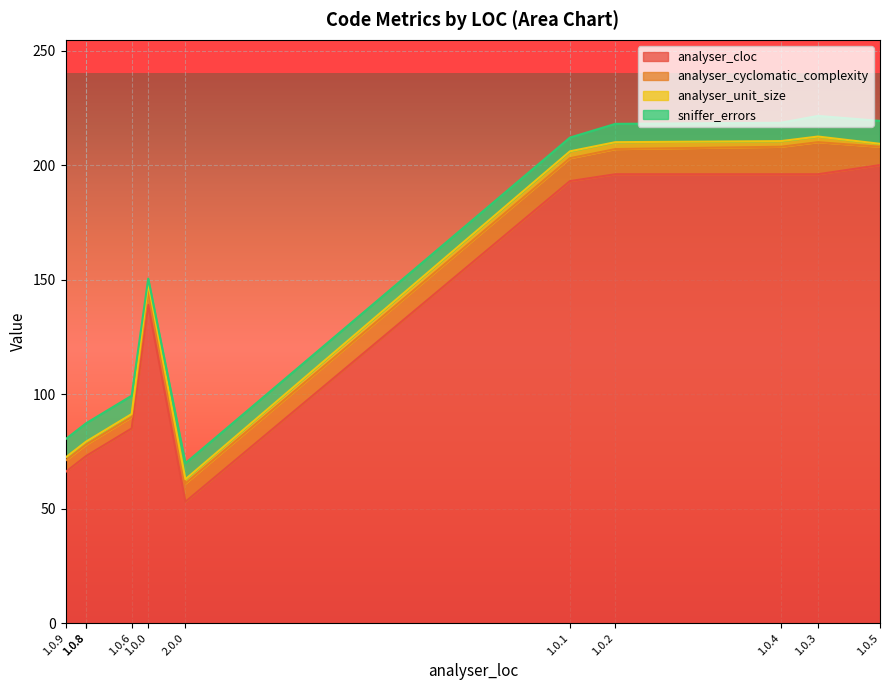

Which label corresponds to the smallest value in the chart?

1.0.5